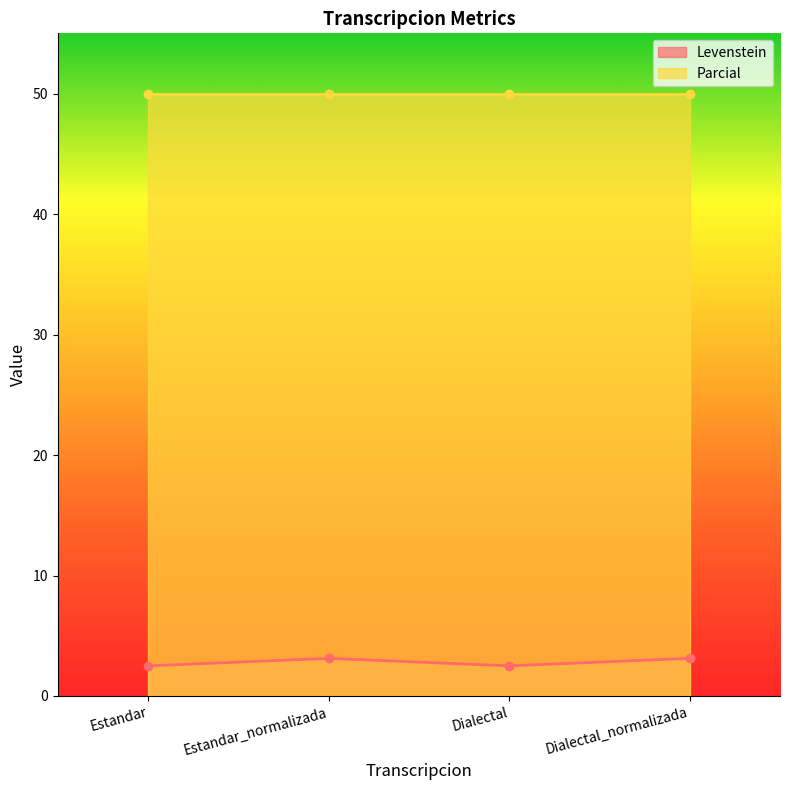

Reading left to right, extract all data points from this chart.

Estandar=2.5	Estandar_normalizada=3.1	Dialectal=2.5	Dialectal_normalizada=3.1